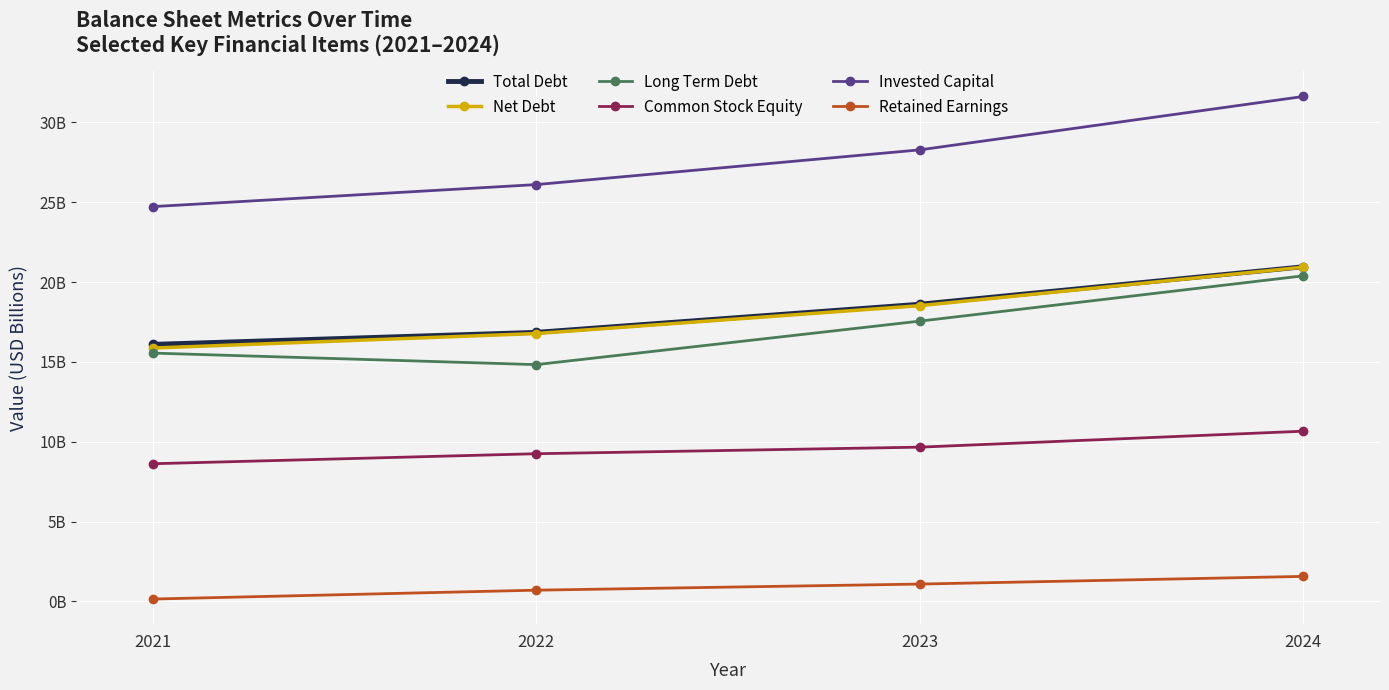

What are all the series names shown in the legend?

Total Debt, Net Debt, Long Term Debt, Common Stock Equity, Invested Capital, Retained Earnings